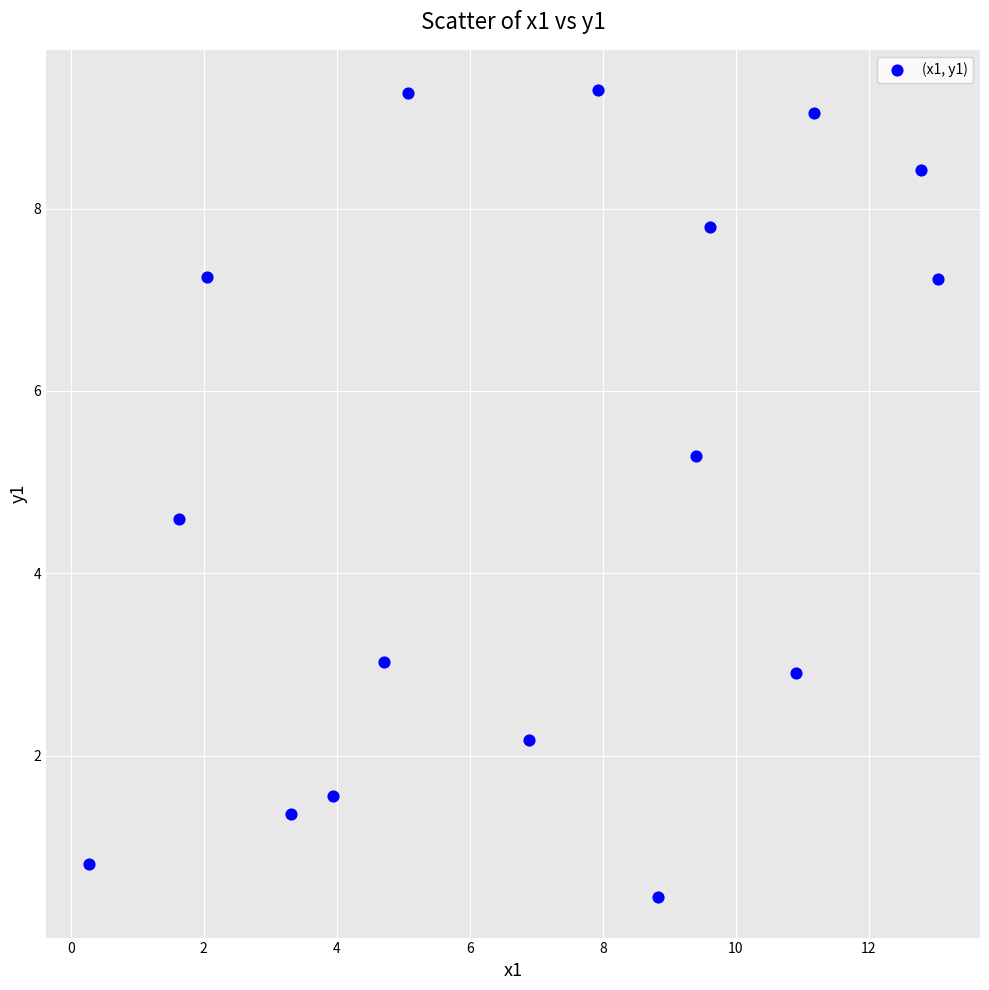

What Y value in the scatter plot is closest to 4?

4.6